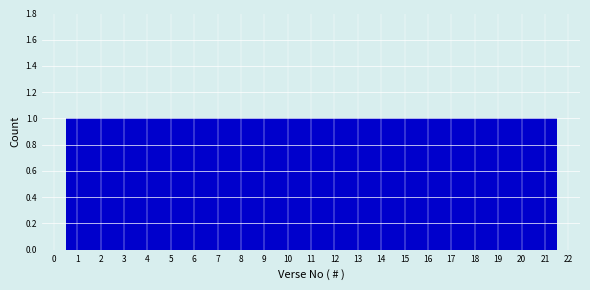

Reading left to right, transcribe this chart: for each bar, give the range it covers on the x-axis and its height. The values are not printed on the chart, so give them approximately, as read against the axis.

0.5 to 1.5: 1
1.5 to 2.5: 1
2.5 to 3.5: 1
3.5 to 4.5: 1
4.5 to 5.5: 1
5.5 to 6.5: 1
6.5 to 7.5: 1
7.5 to 8.5: 1
8.5 to 9.5: 1
9.5 to 10.5: 1
10.5 to 11.5: 1
11.5 to 12.5: 1
12.5 to 13.5: 1
13.5 to 14.5: 1
14.5 to 15.5: 1
15.5 to 16.5: 1
16.5 to 17.5: 1
17.5 to 18.5: 1
18.5 to 19.5: 1
19.5 to 20.5: 1
20.5 to 21.5: 1